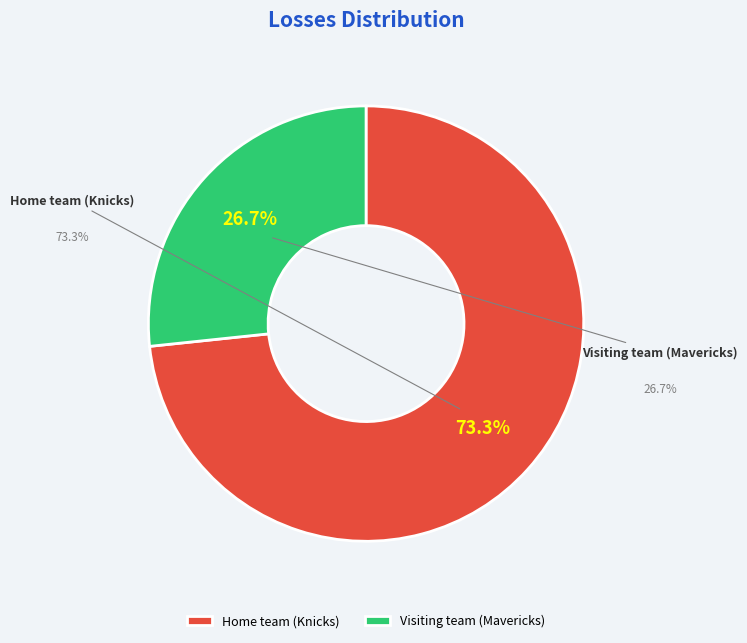

Rank the categories by value from highest to lowest.

Home team (Knicks), Visiting team (Mavericks)